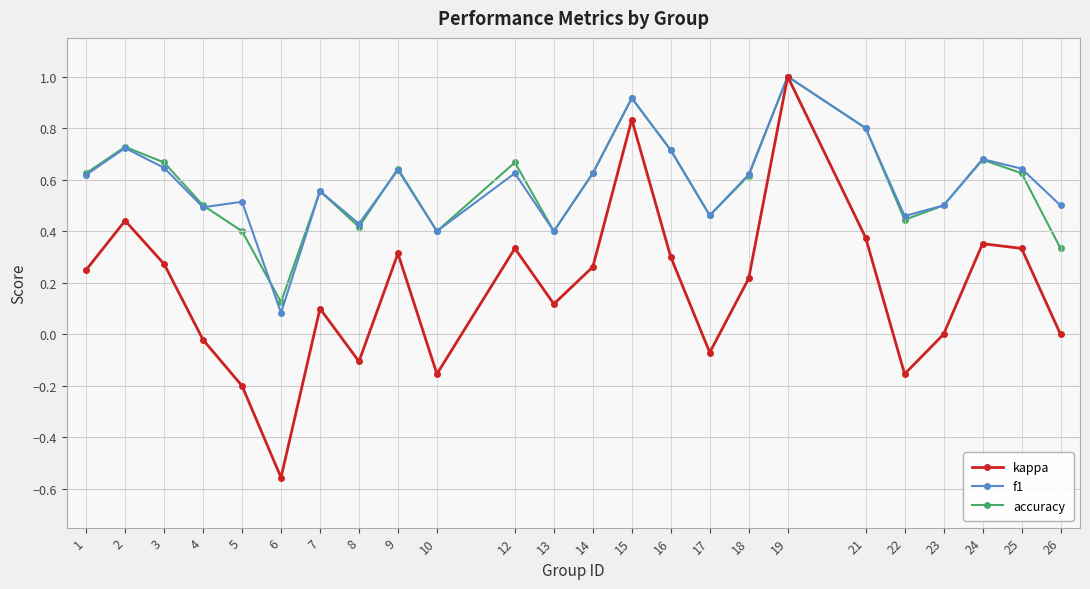

Which label corresponds to the largest value in the chart?

19